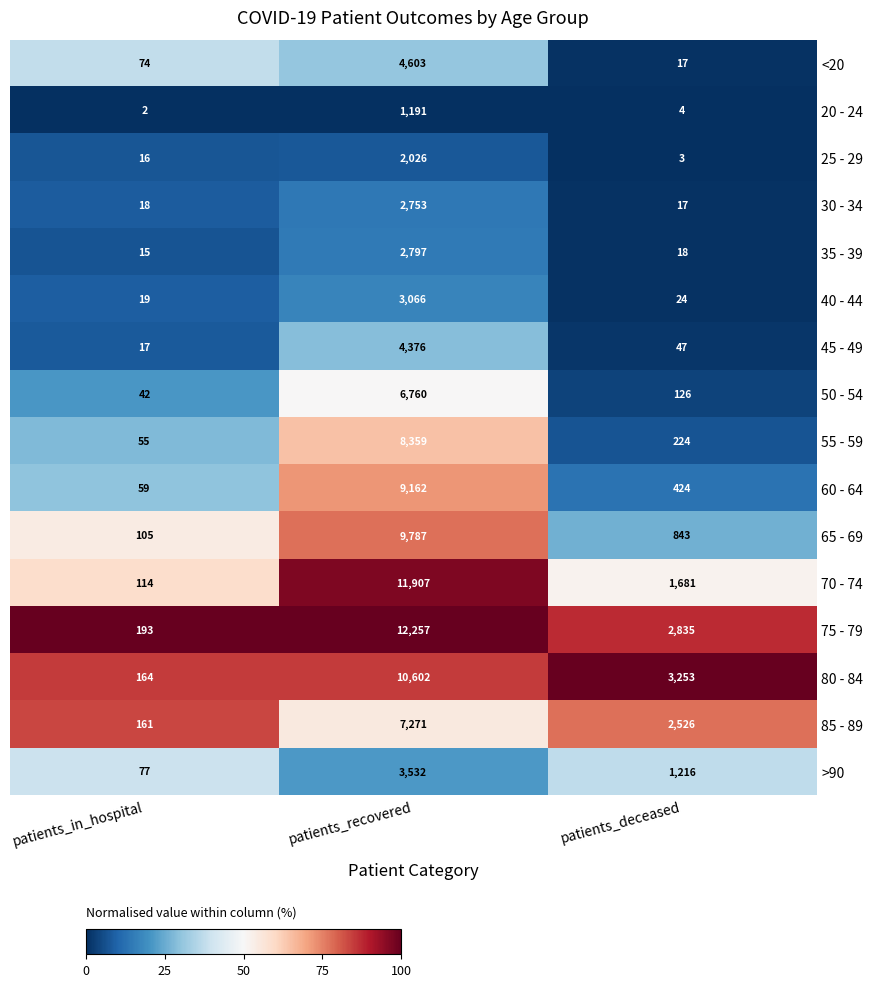

The value of >90 at patients_recovered is 1271. True or false?

False